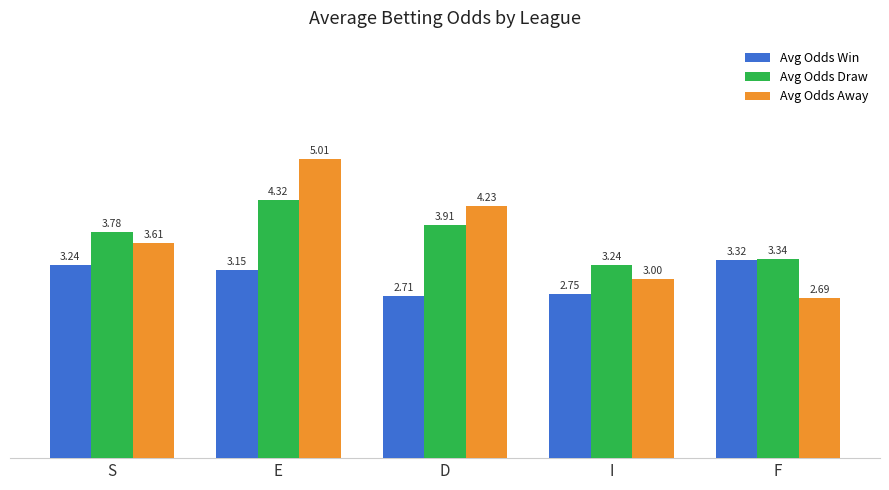

How many groups of bars are there?

5